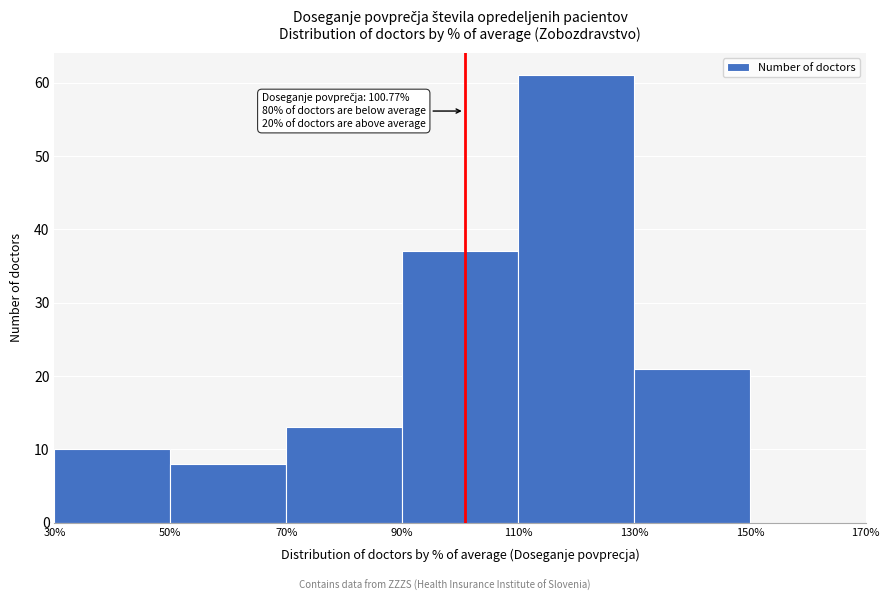

Which range on the x-axis has the tallest bar?

110% to 130%